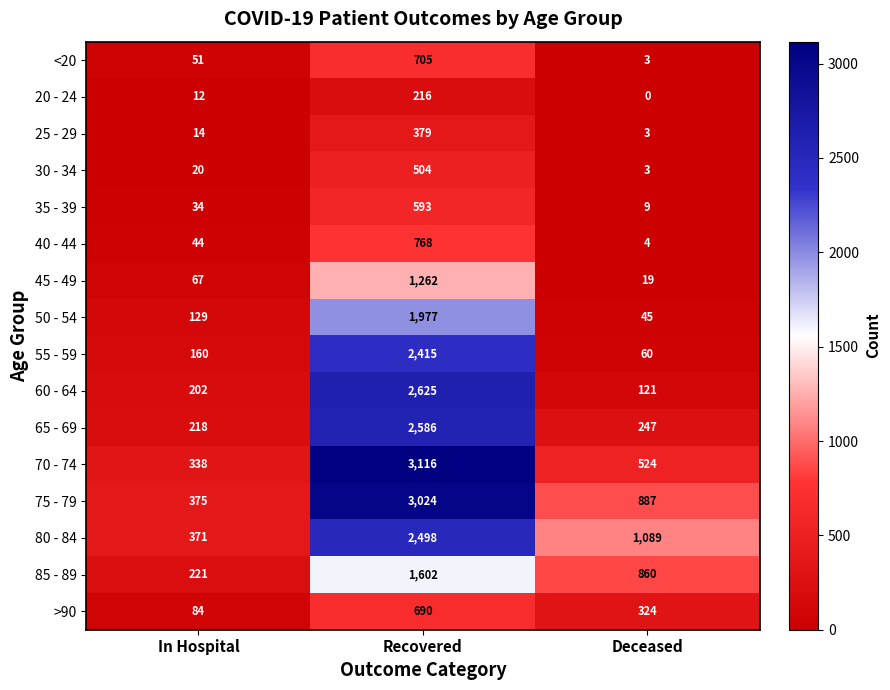

True or false: <20 has a value of 51 at In Hospital.

True